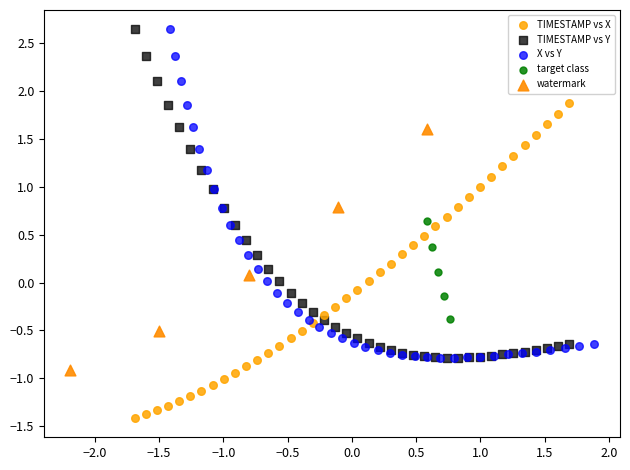

Which series reaches the minimum Y coordinate?

TIMESTAMP vs X